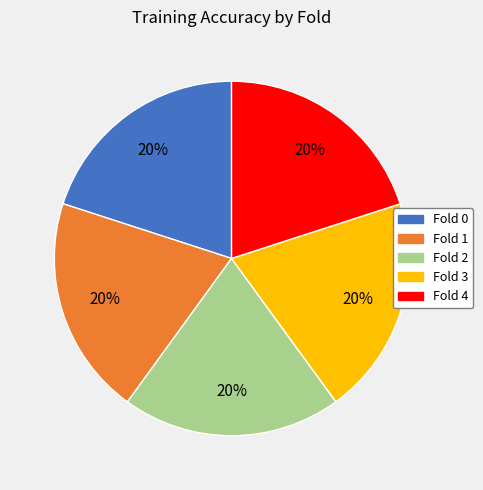

Does Fold 2 account for over 50% of the chart?

No